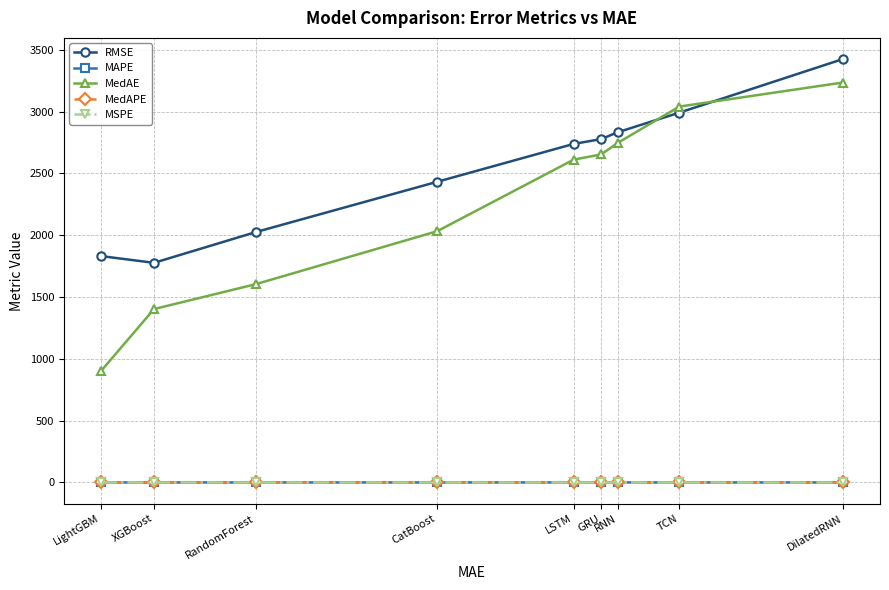

How many data points in RMSE are above 2737?

5